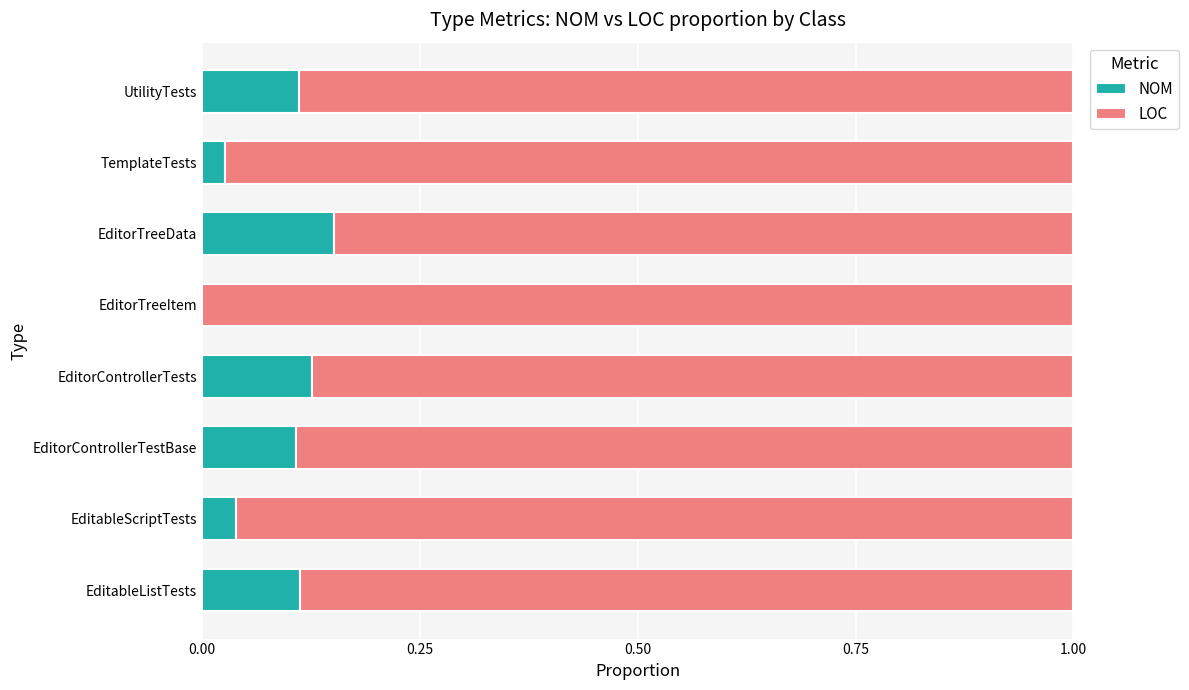

Which category has the highest value in the NOM series?

EditorTreeData